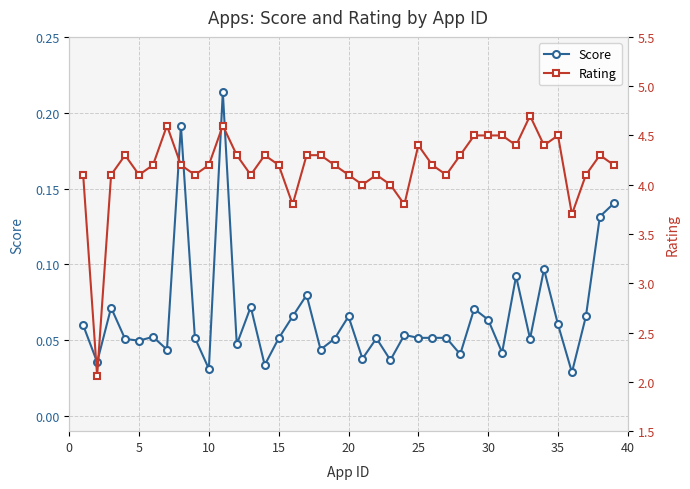

How many Score values are between 0 and 1?

39